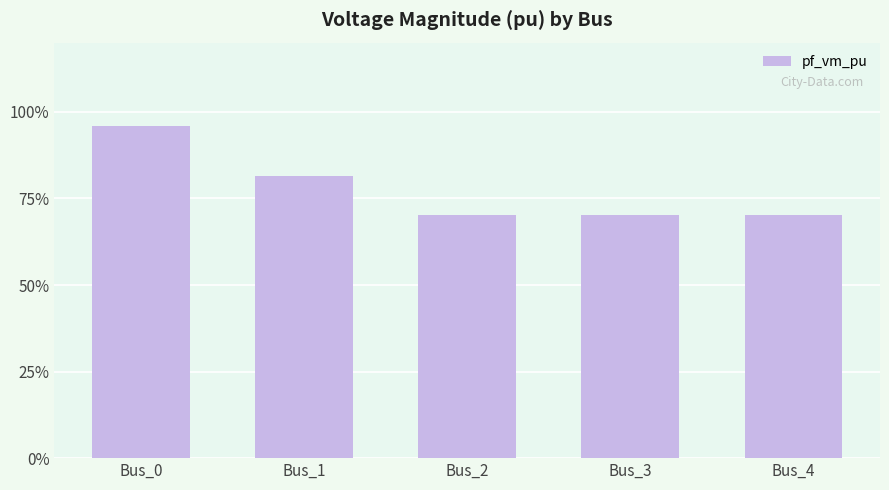

What is the greatest value displayed?

1.0